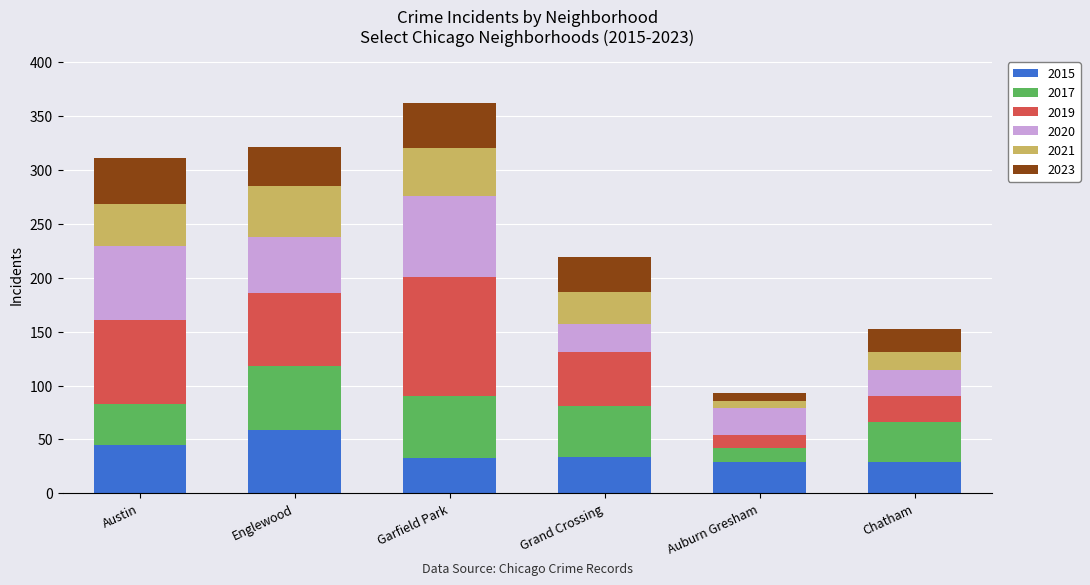

What is the total value across all series at Chatham?

152